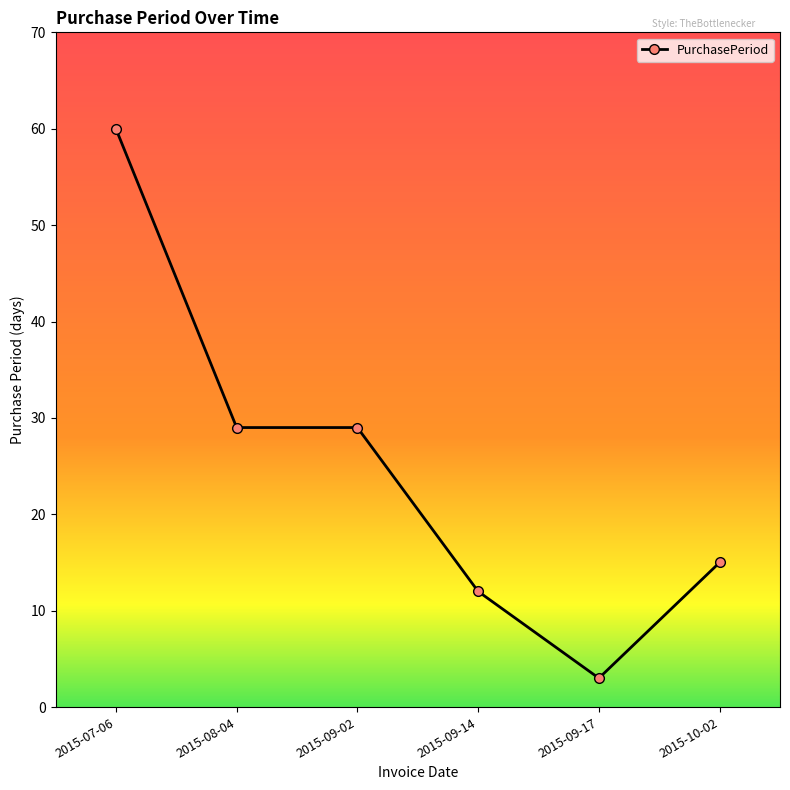

At which category does the chart reach its minimum across all series?

2015-09-17